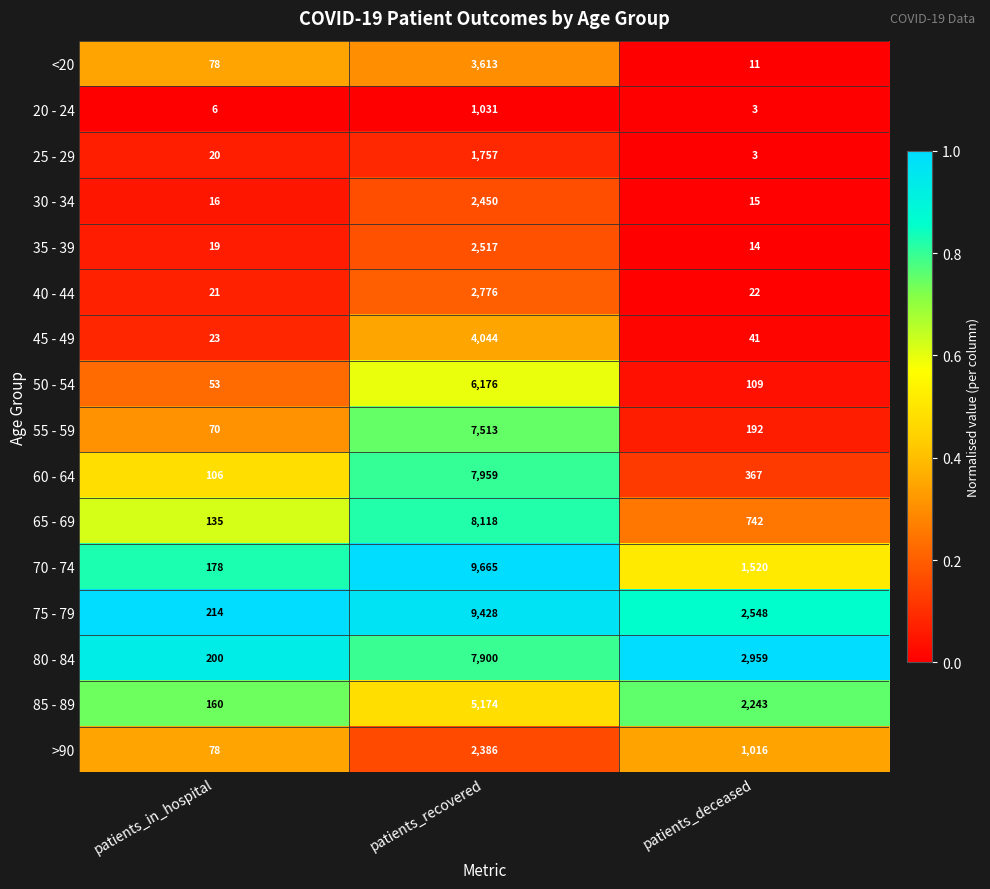

What is the difference between the maximum and minimum values in the 35 - 39 series?

2503